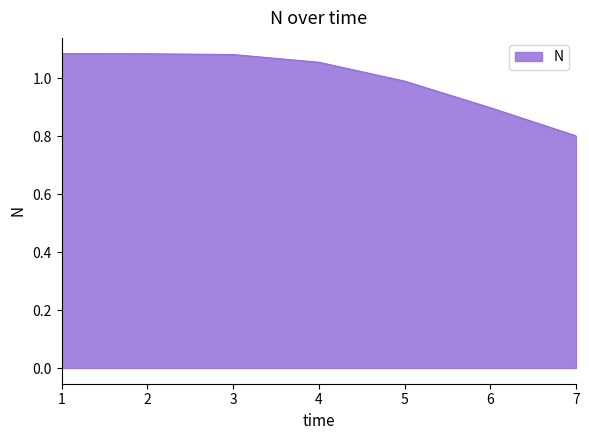

What is the difference between the second highest and minimum values?

0.3